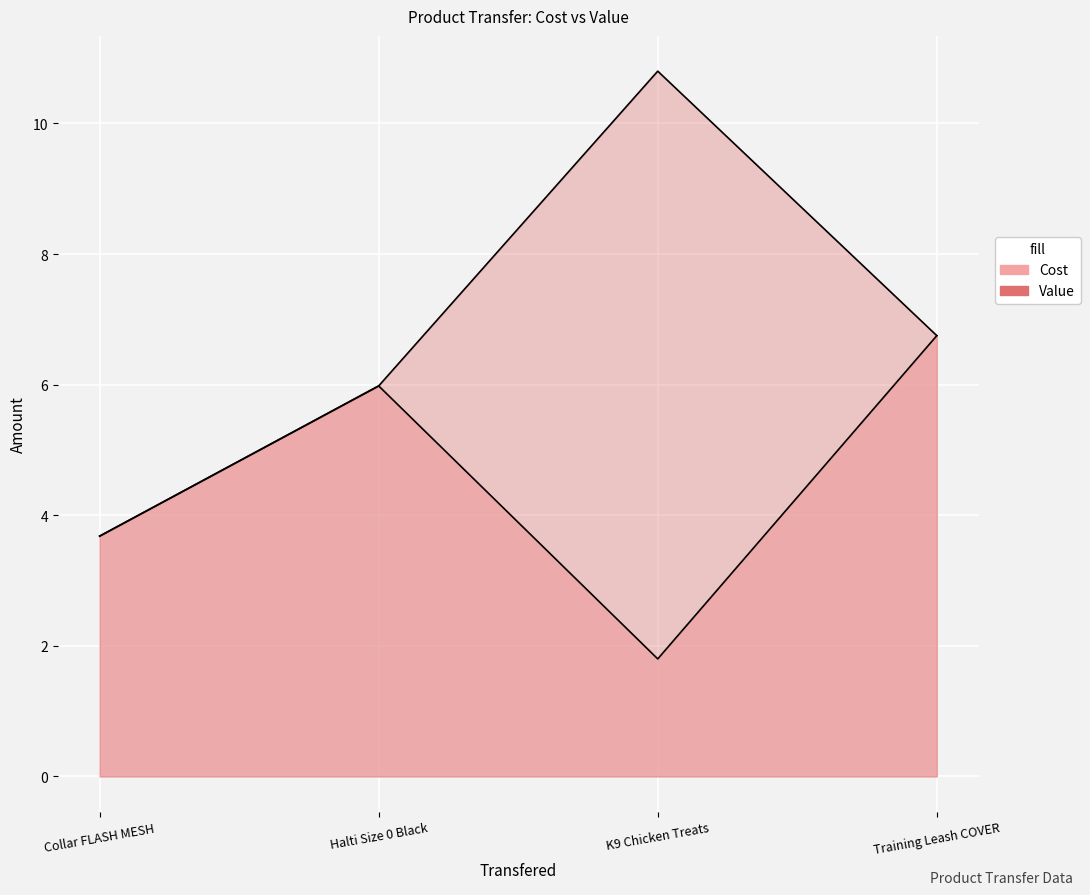

Is it true that Cost equals 2.5 at K9 Chicken Treats?

False